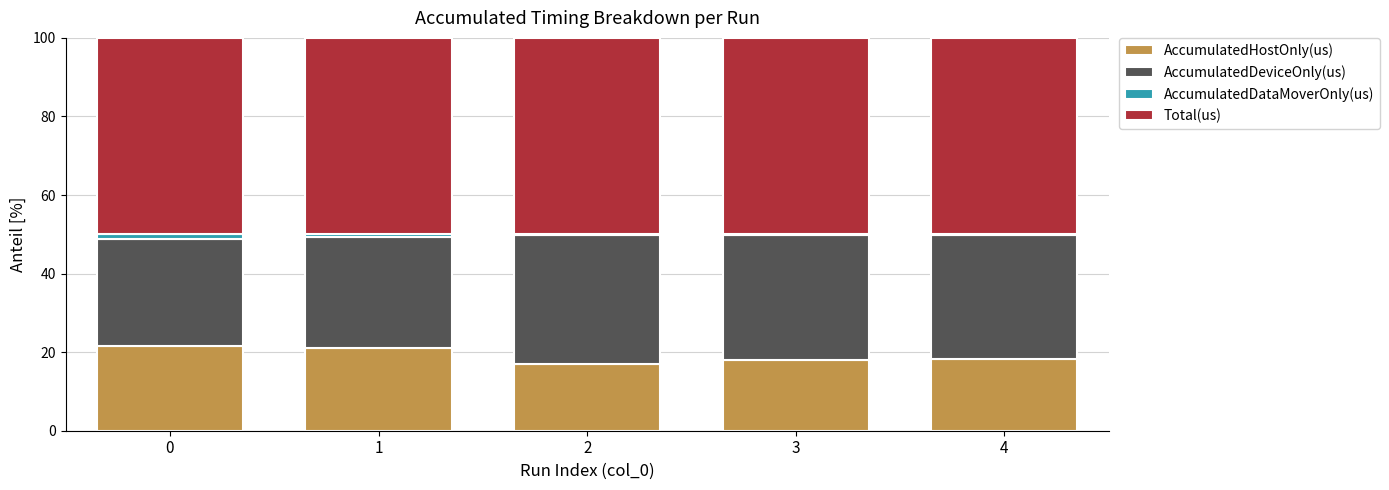

How many series are shown in this chart?

4